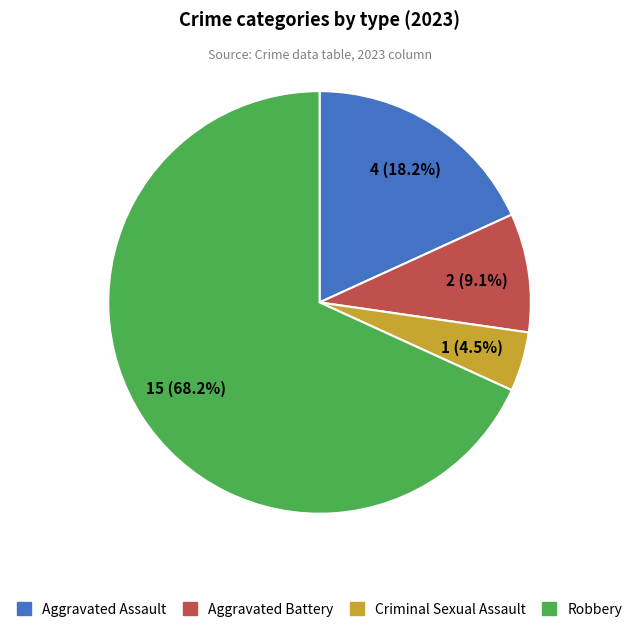

Rank the categories by value from highest to lowest.

Robbery, Aggravated Assault, Aggravated Battery, Criminal Sexual Assault